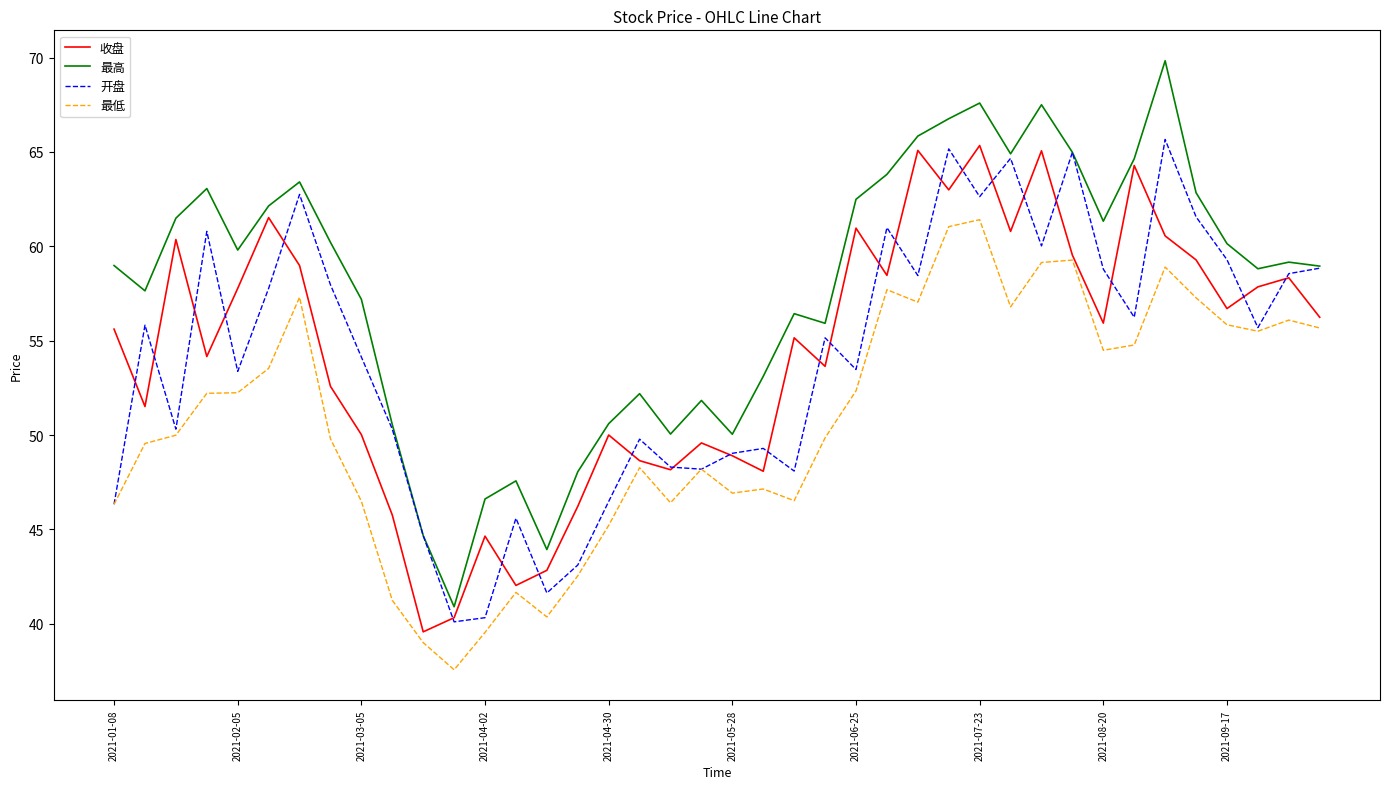

What is the difference between the maximum and minimum values in the 最高 series?

28.9